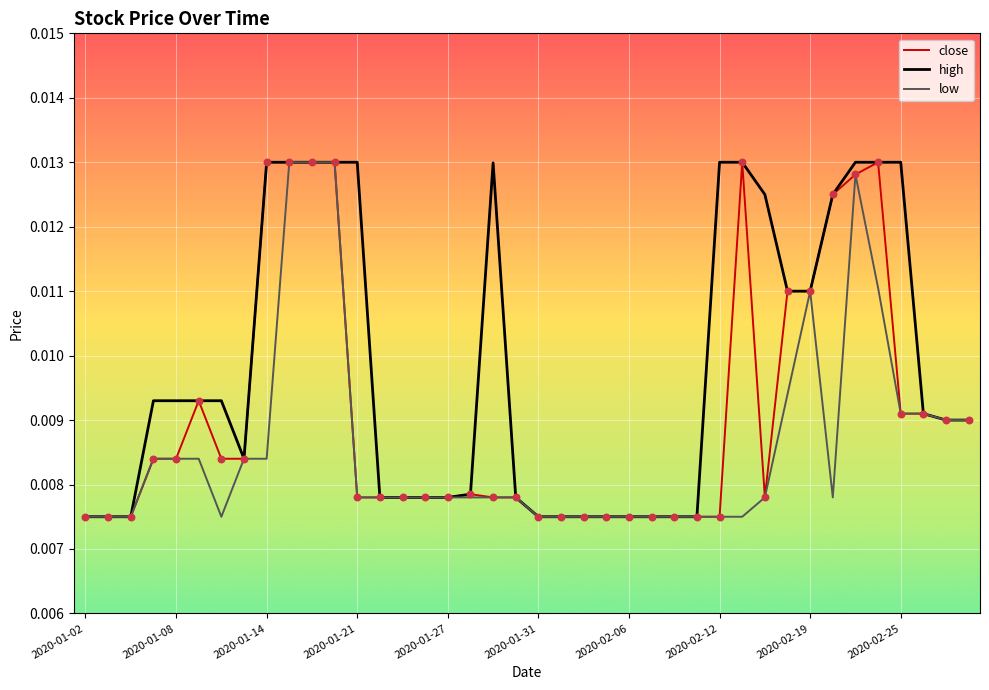

Which series has the largest total across all categories?

high